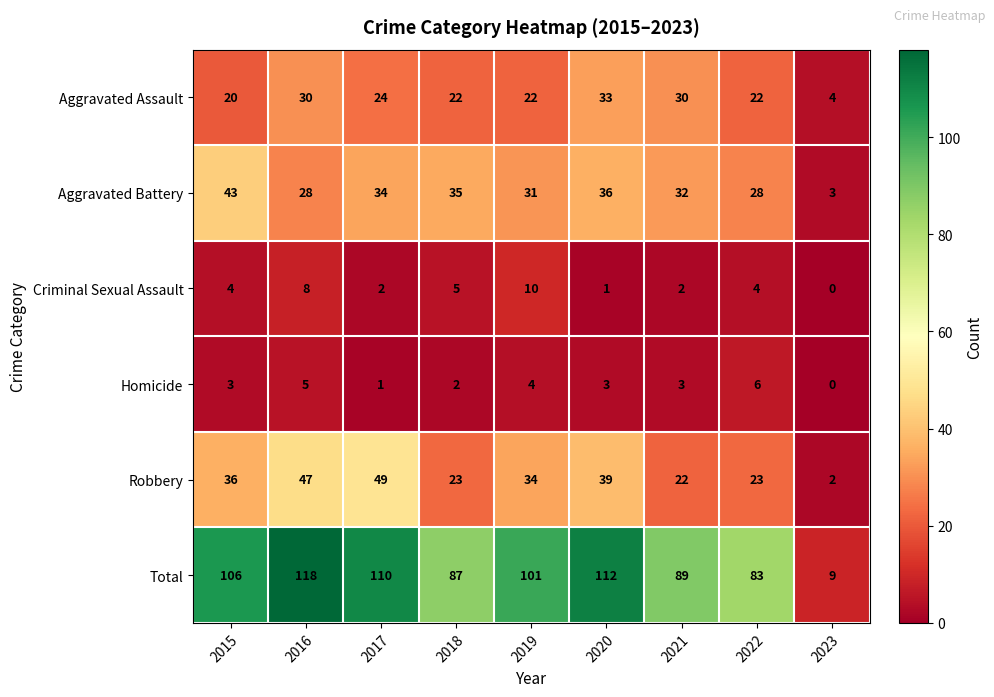

What is the difference between the maximum and second lowest values in the Robbery series?

27